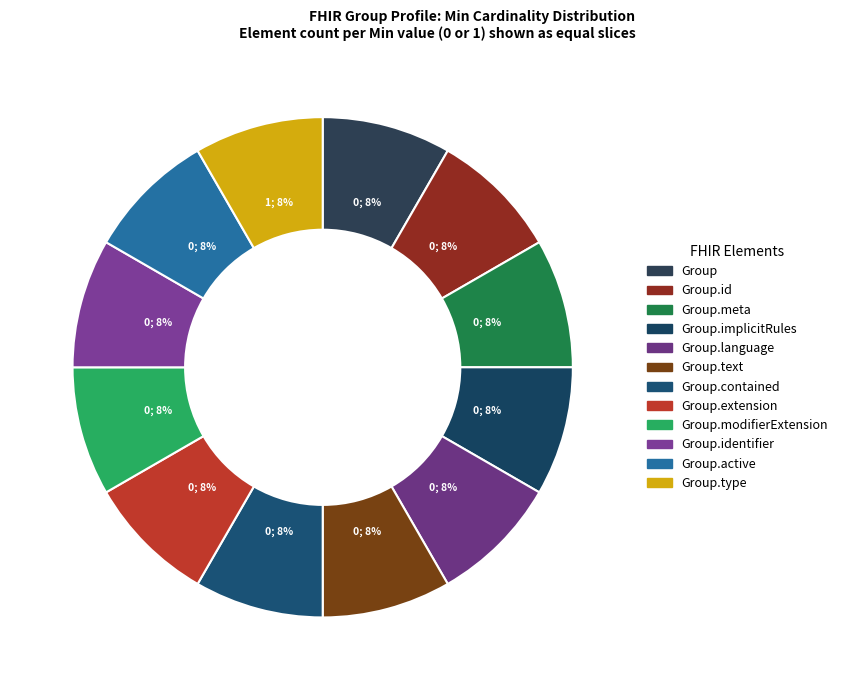

How many slices are in this pie chart?

12